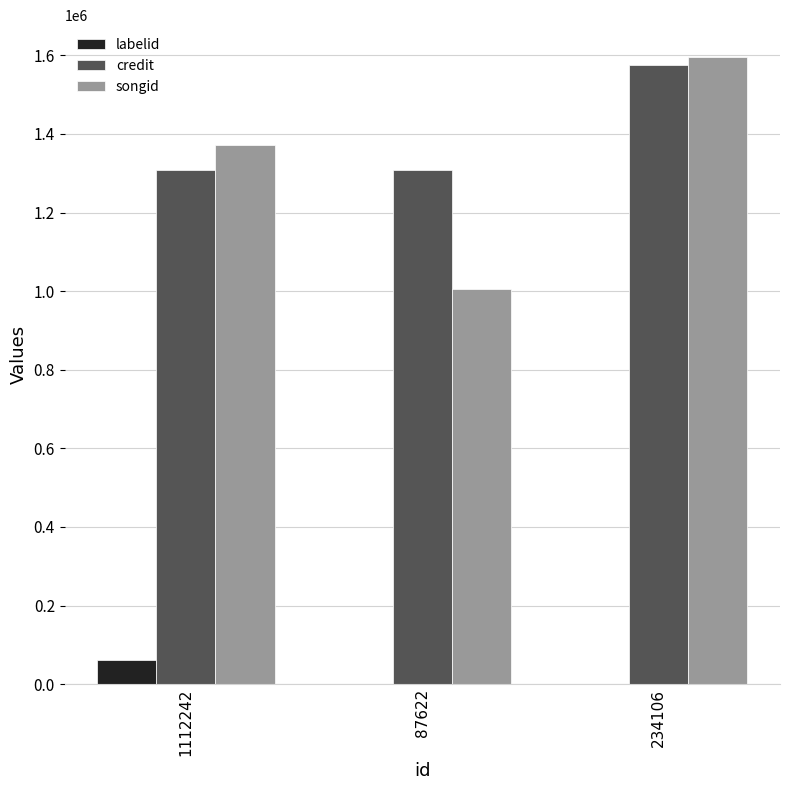

Are the bars horizontal?

No